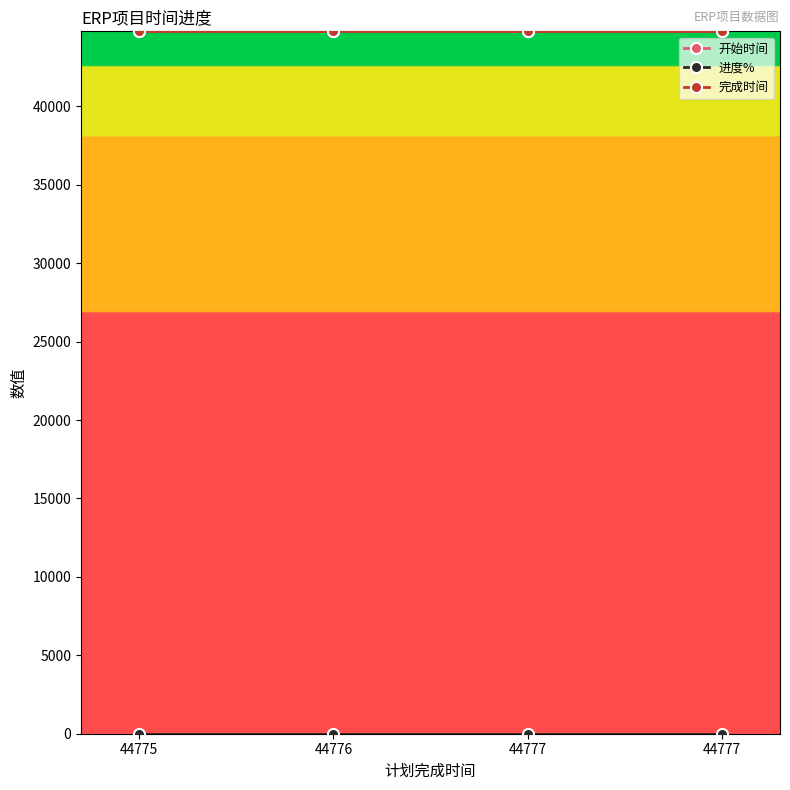

How many data points in 开始时间 are less than 44777?

1